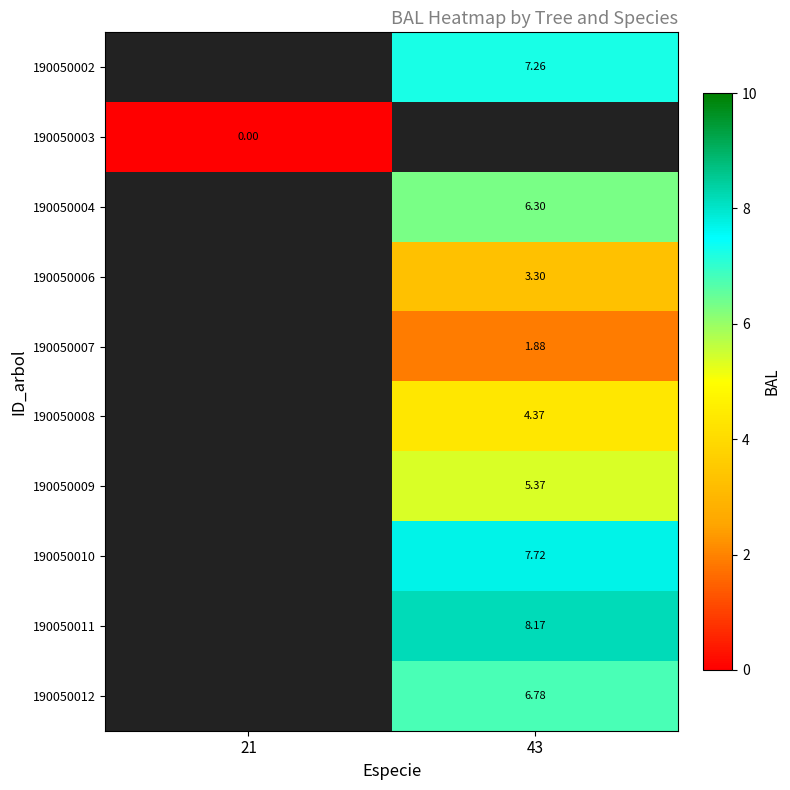

At which label does 190050010 first exceed 7?

43